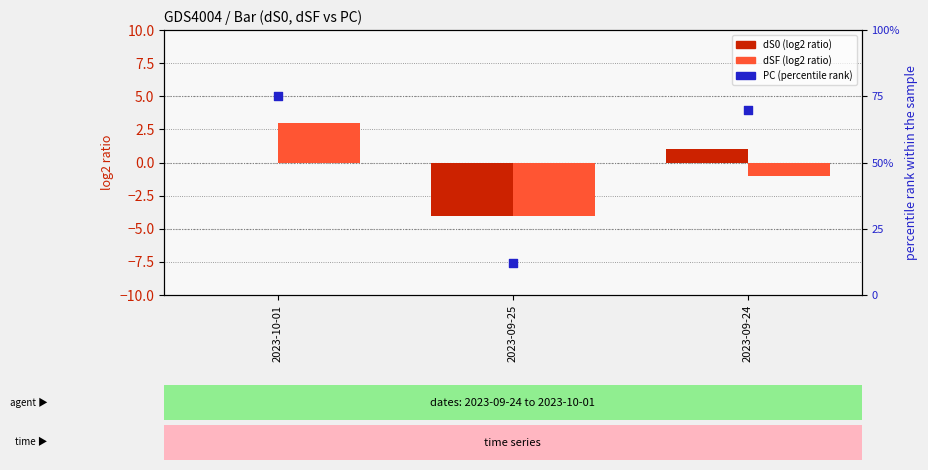

At which category is the sum across all series the highest?

2023-10-01